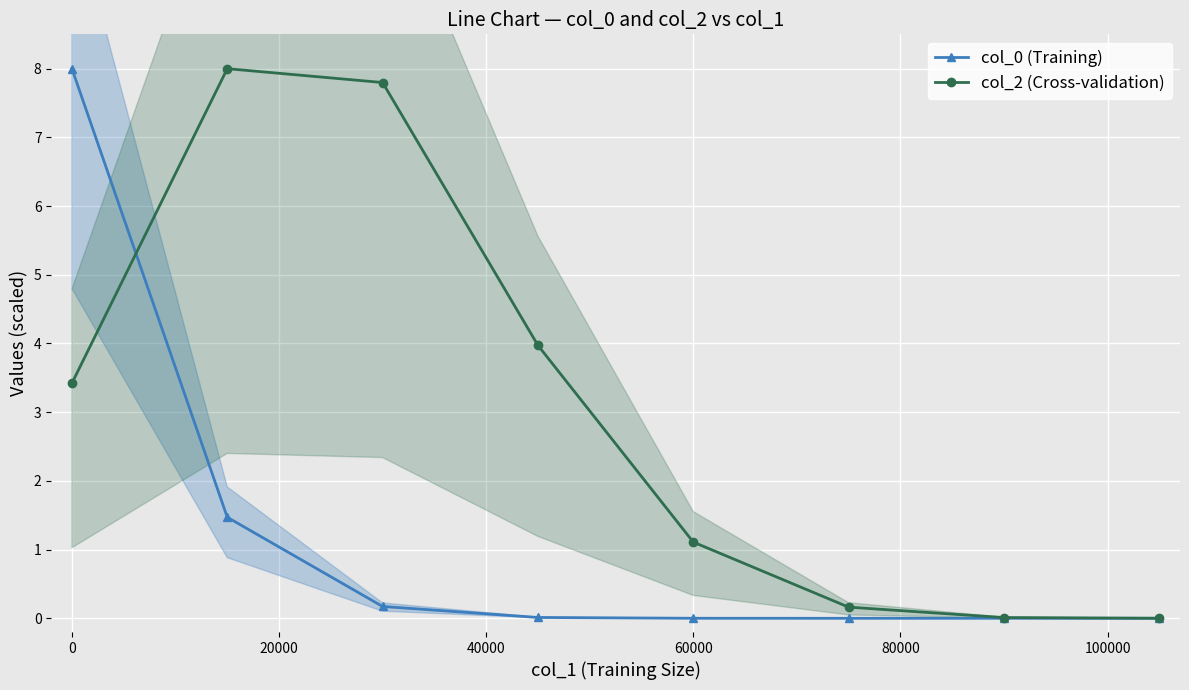

True or false: col_2 (Cross-validation) has more than 2 interior local peaks.

False